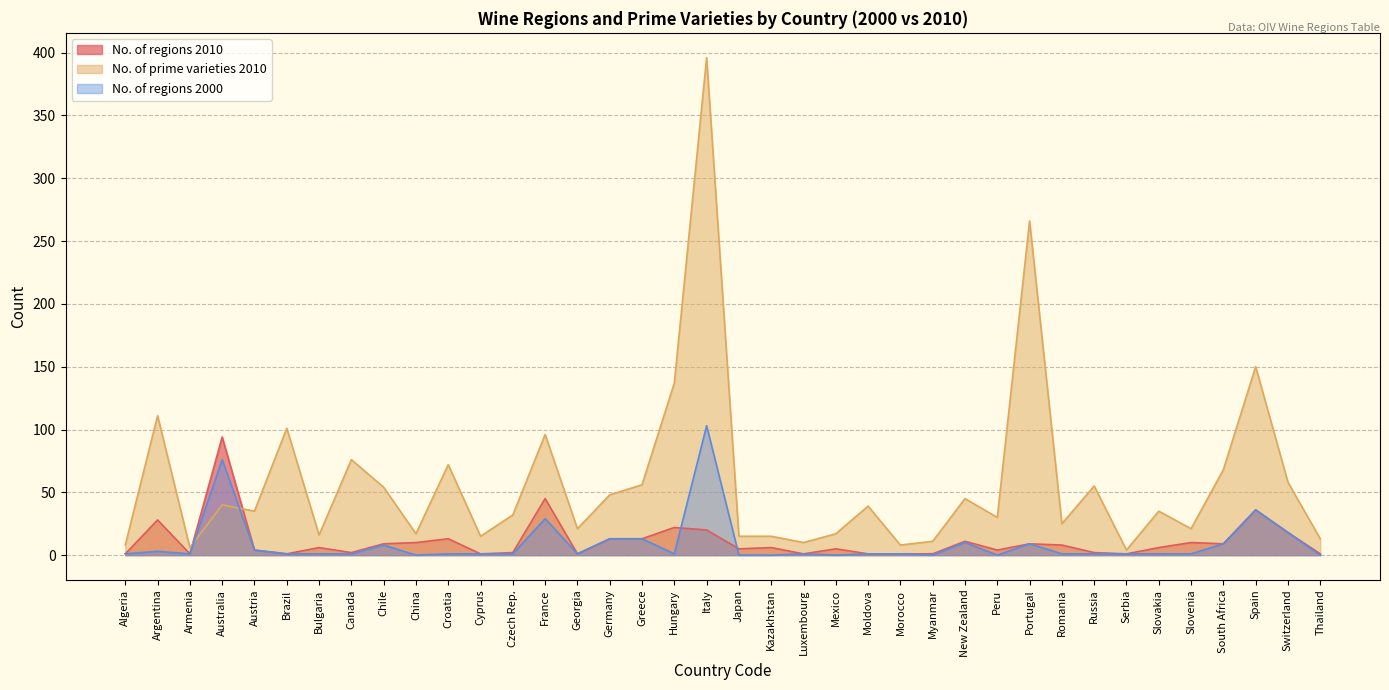

What are all the series names shown in the legend?

No. of regions 2010, No. of prime varieties 2010, No. of regions 2000